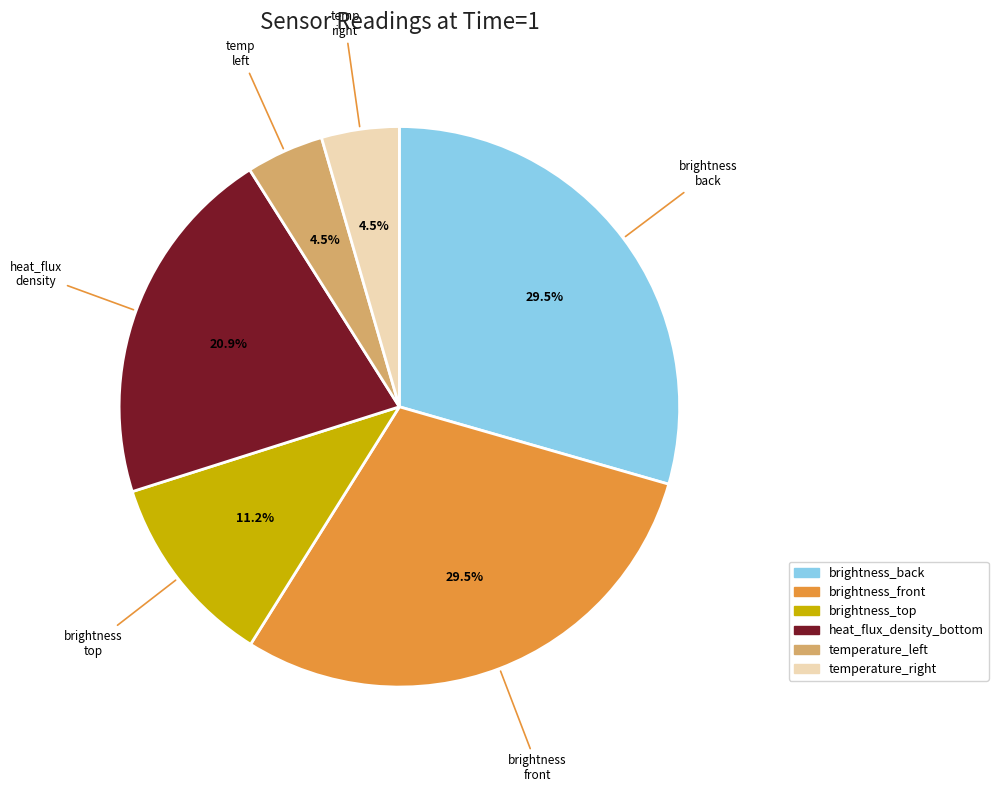

Is it true that heat_flux_density_bottom is 32% of the pie?

False